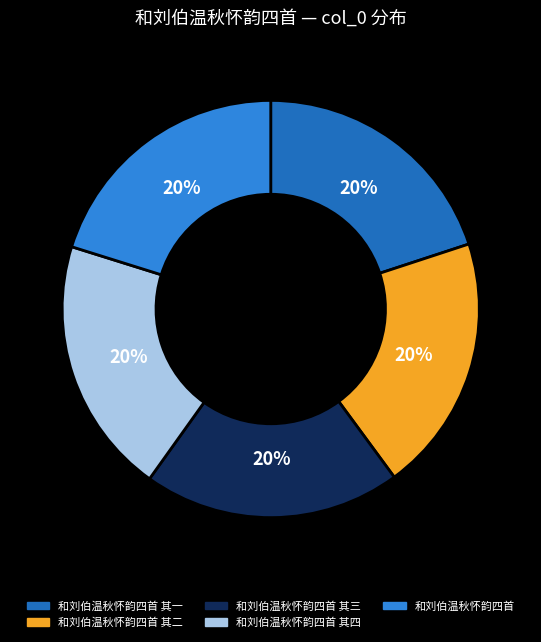

Is there a majority slice in this chart?

No